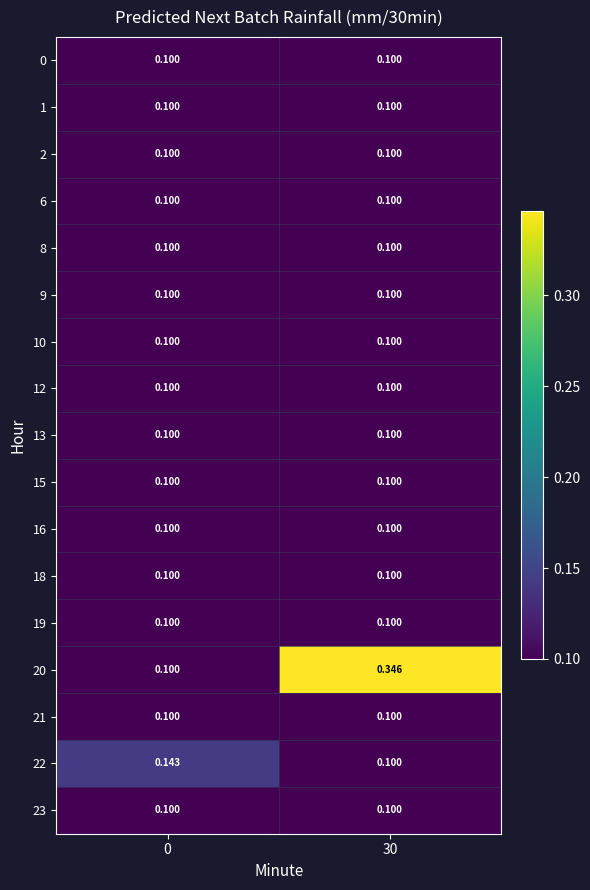

How many distinct data groups are displayed?

17